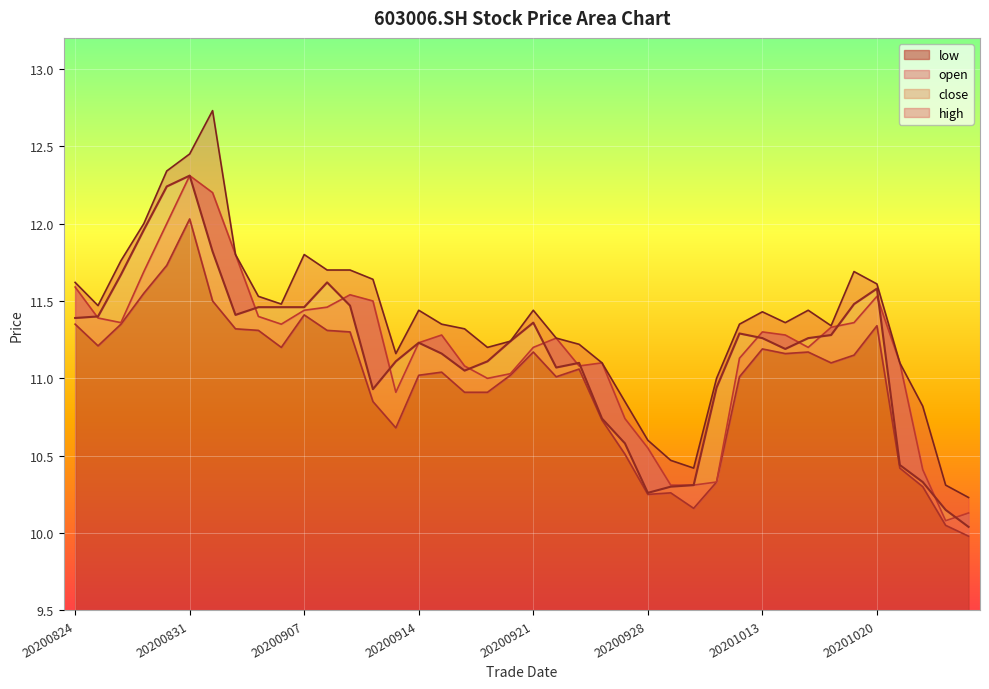

How many data points in high are less than 11?

7